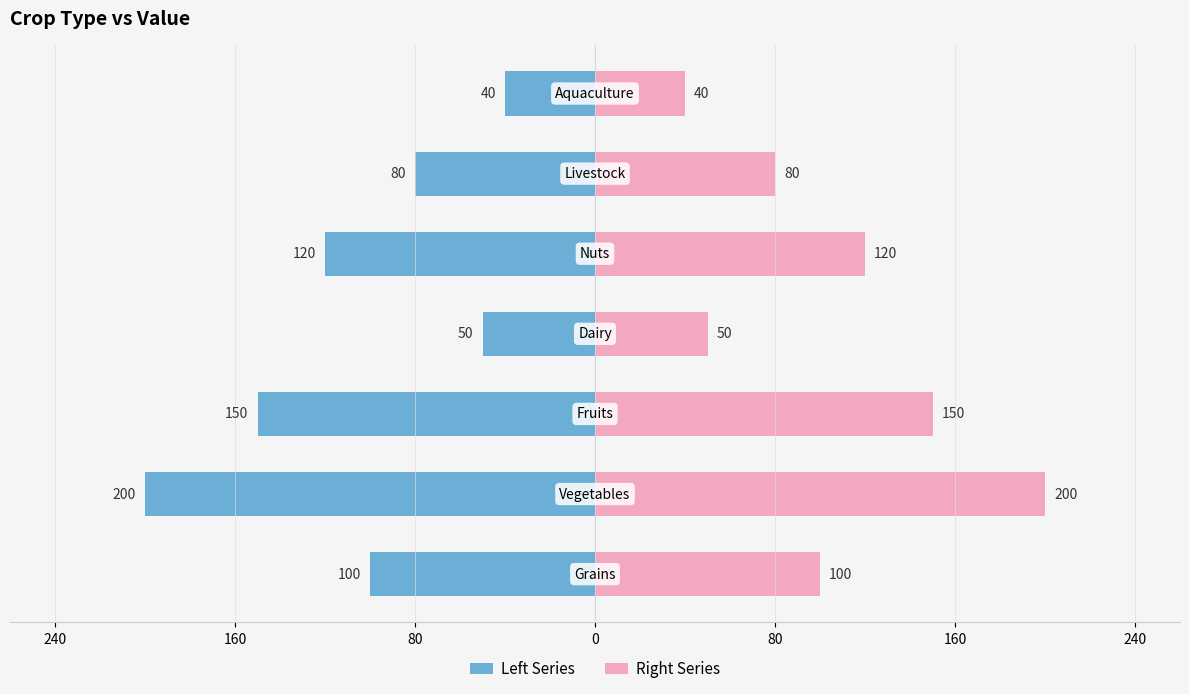

Are the bars horizontal?

Yes